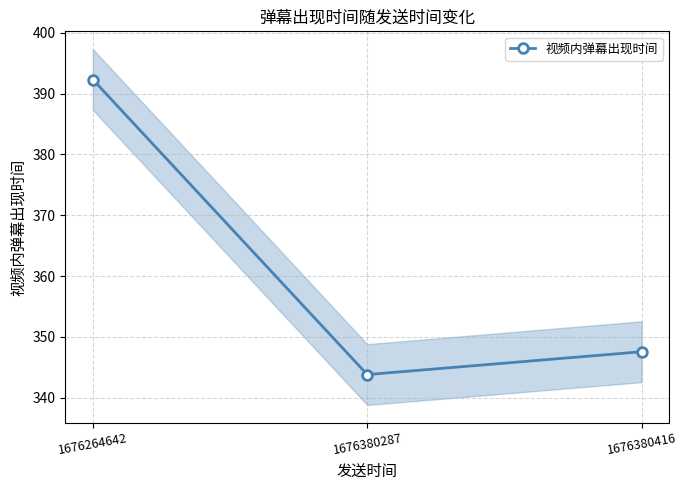

How many lines are shown in the chart?

1